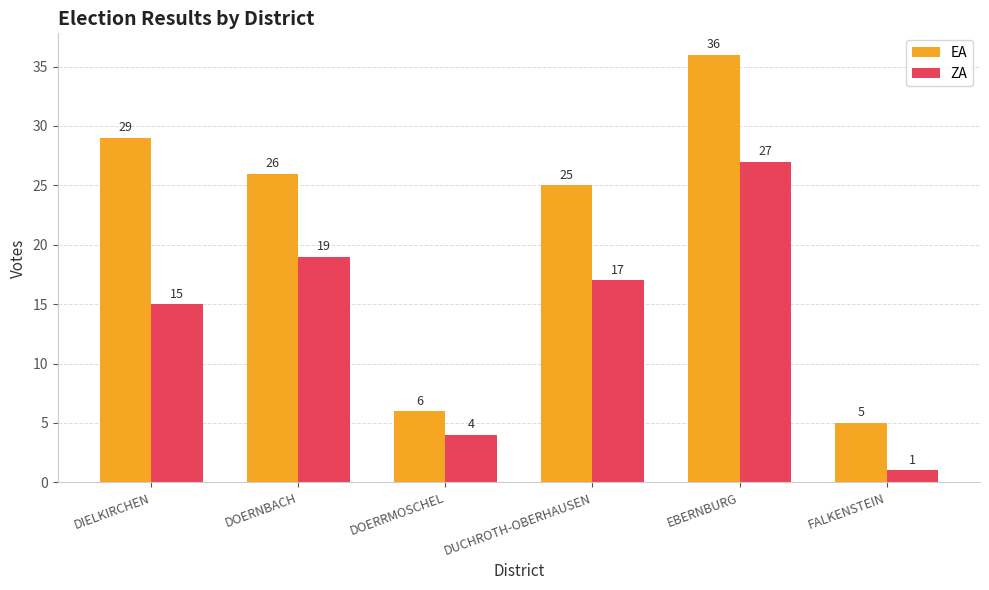

True or false: EA has a value of 5 at FALKENSTEIN.

True